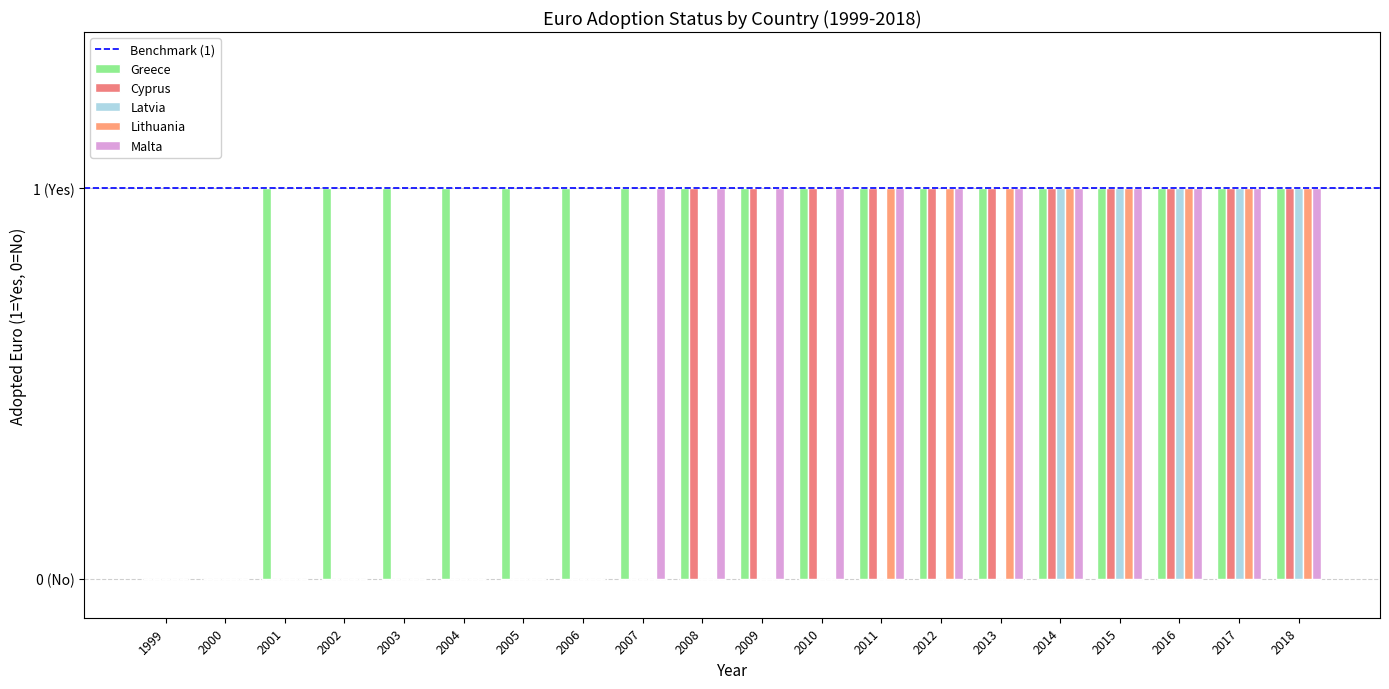

How many values in the Greece series are below 1?

2